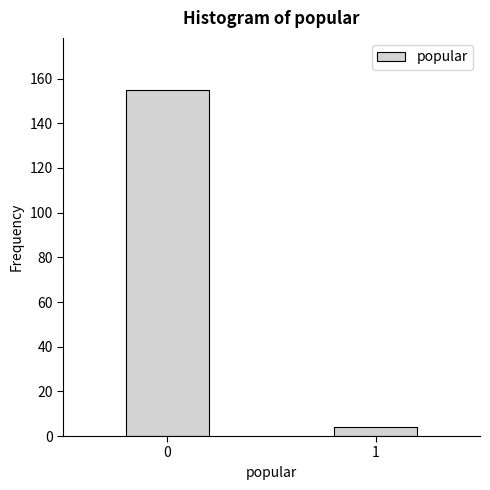

Reading left to right, what are all the values shown in this chart?

155	4